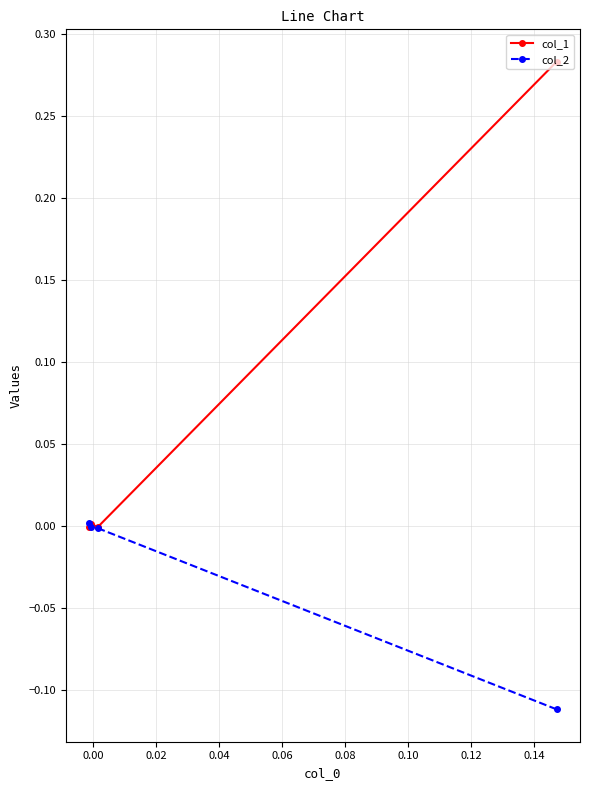

List the series in order of their peak value, highest first.

col_1, col_2